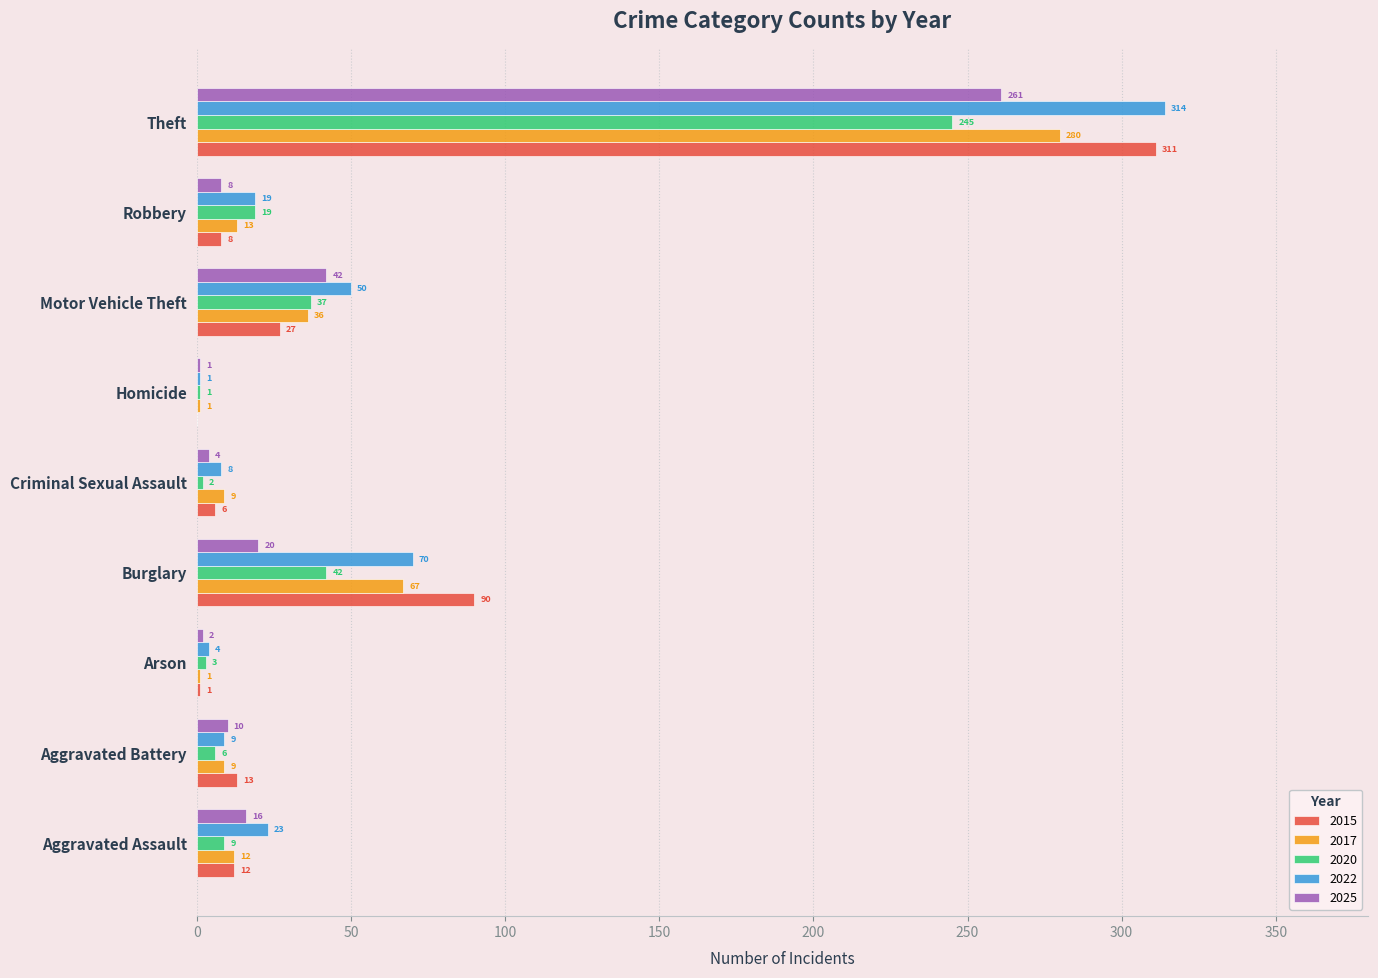

Which series has the largest total across all categories?

2022